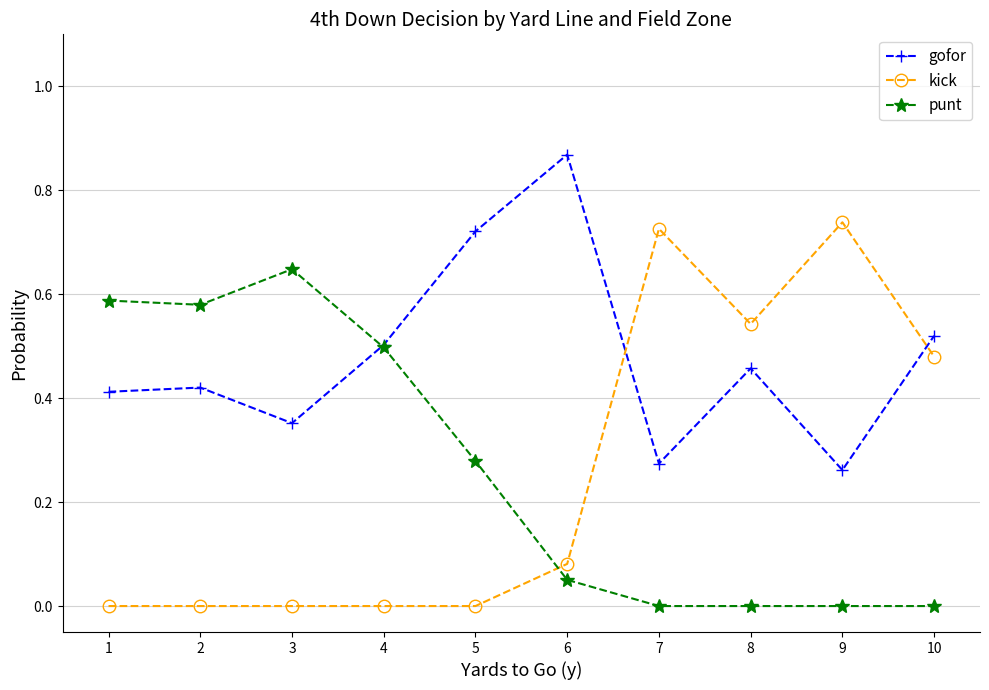

True or false: kick and gofor cross at least once.

True